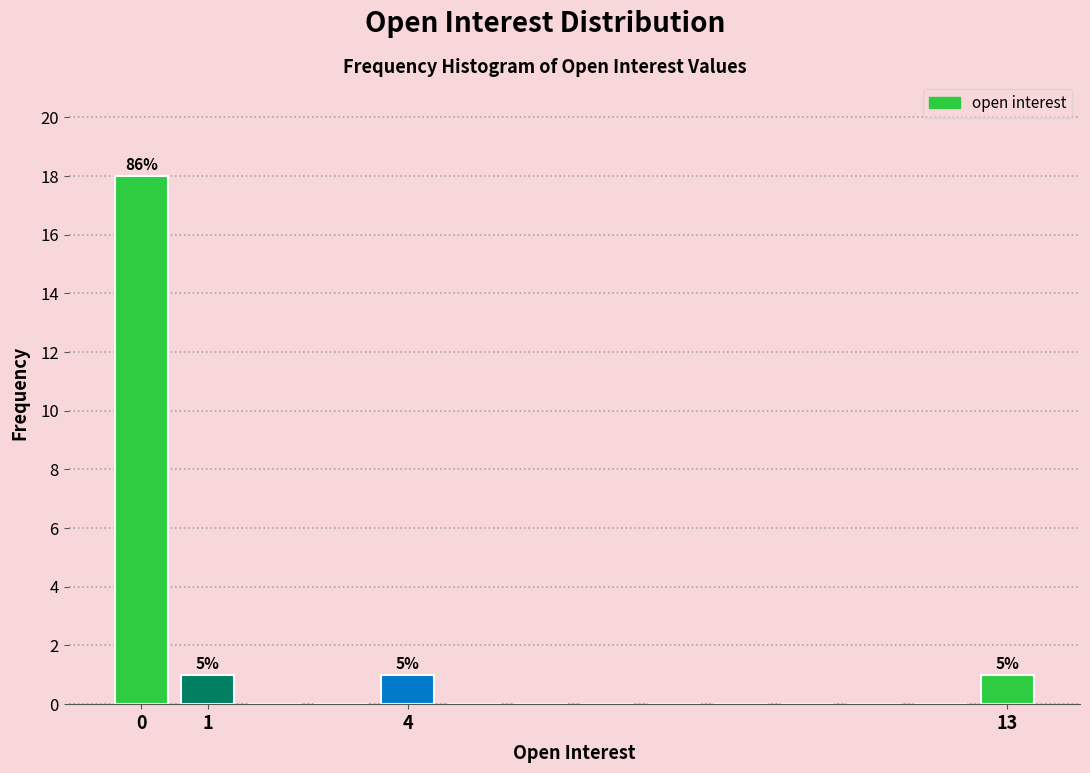

Which range on the x-axis has the tallest bar?

-0.5 to 0.5